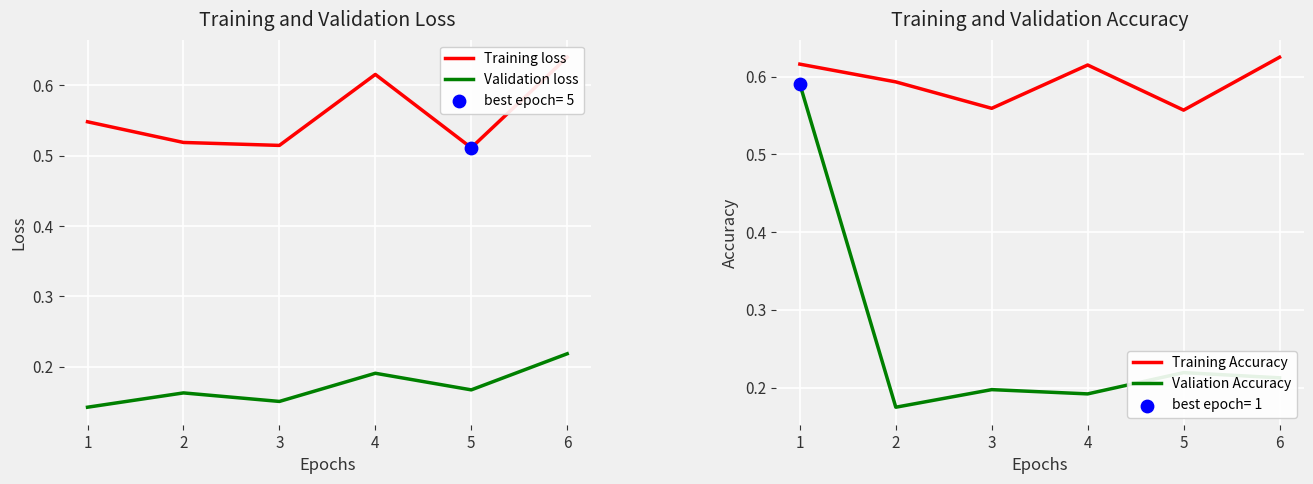

The Validation loss series shows 0.1 at 2. True or false?

False